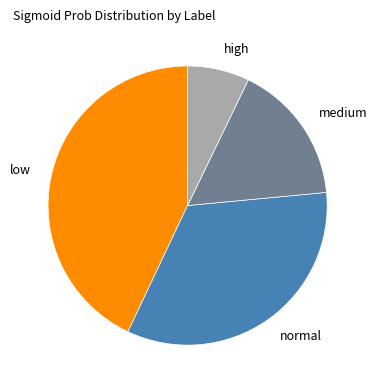

Does any single category account for the majority?

No